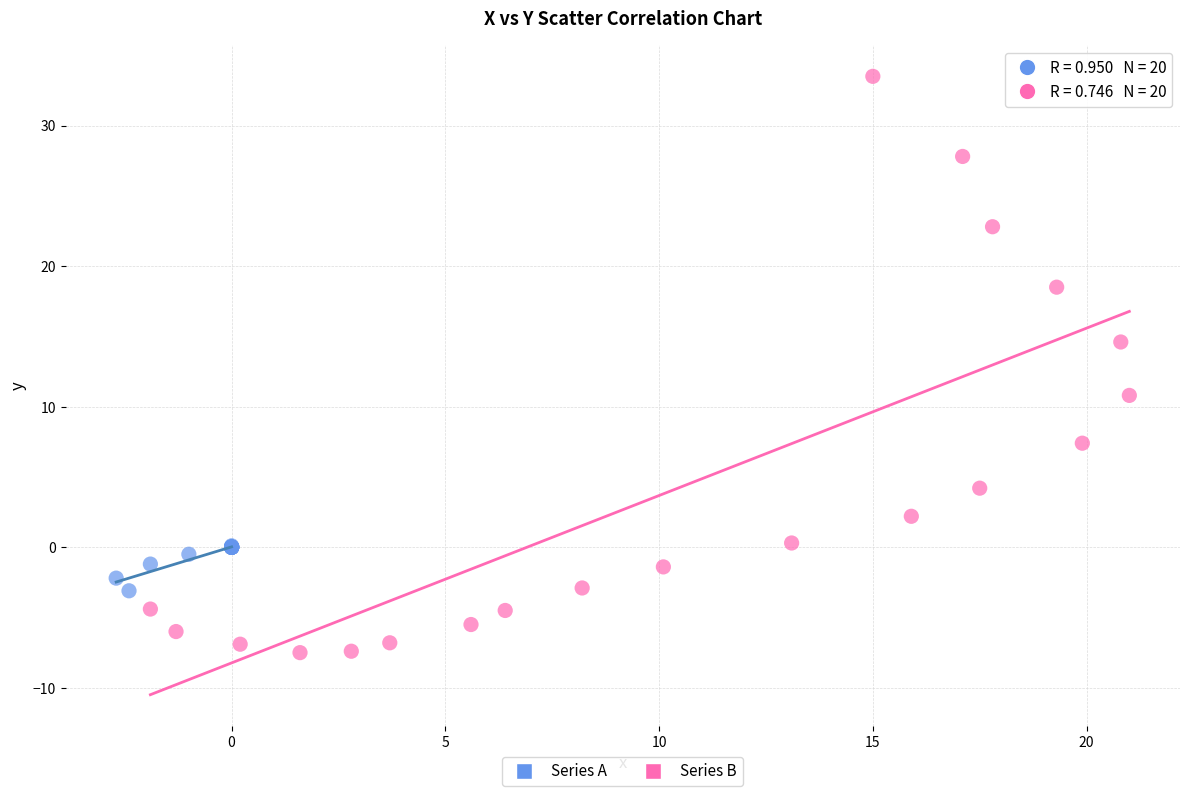

Which series has the largest Y range (max minus min)?

Series B